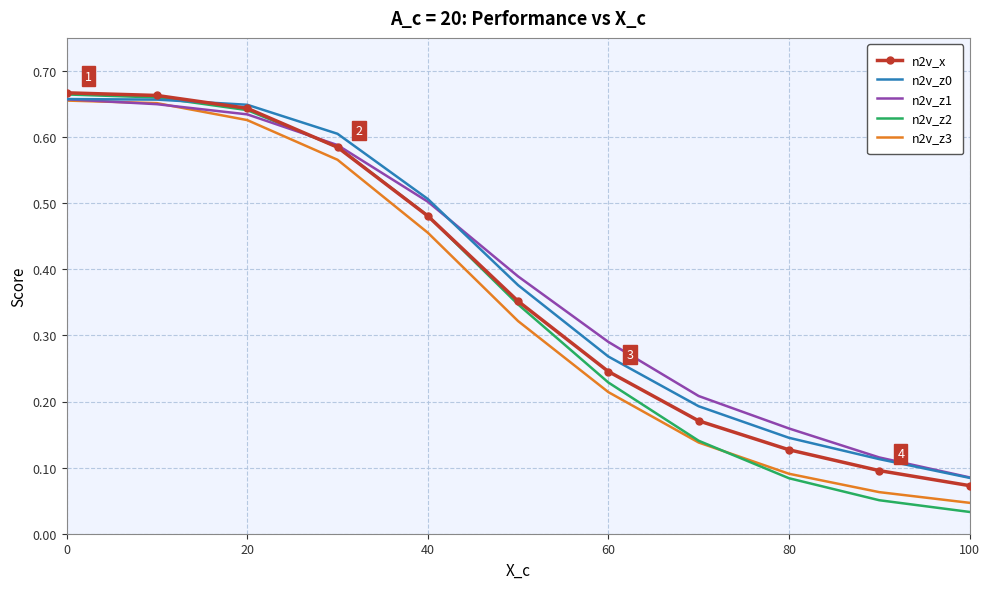

Which series has the widest spread of values?

n2v_z2